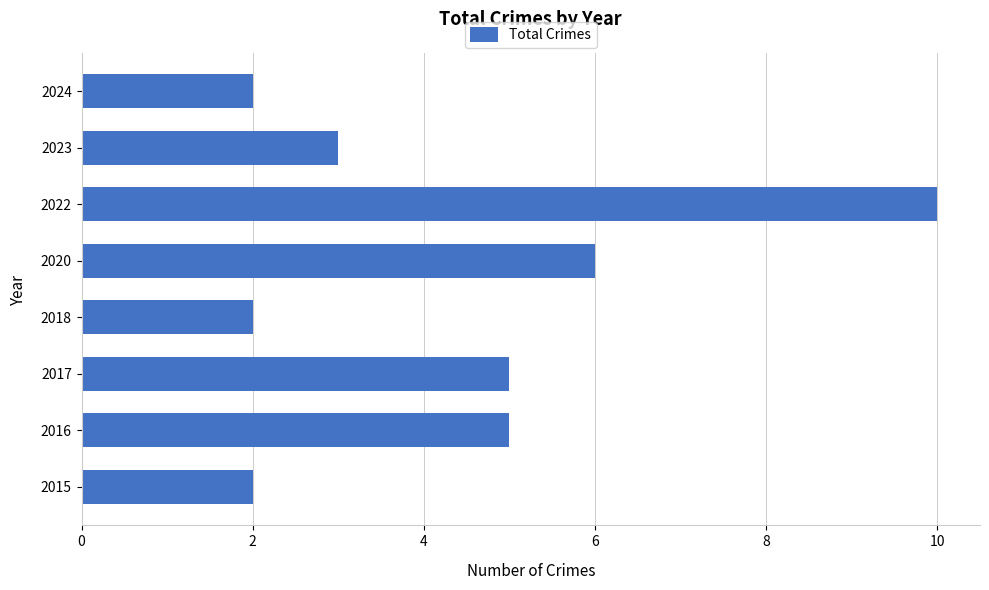

How many series are shown in this chart?

1